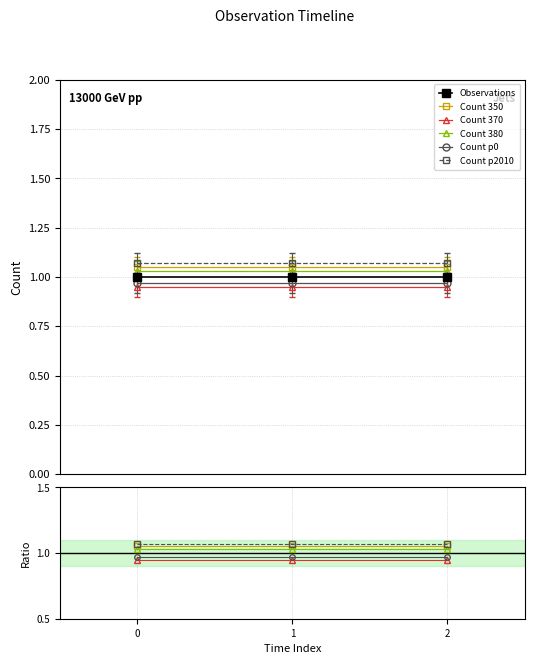

Reading left to right, list all the values displayed in this chart.

Observations: 1.0	1.0	1.0
Count 350: 1.1	1.1	1.1
Count 370: 0.9	0.9	0.9
Count 380: 1.0	1.0	1.0
Count p0: 1.0	1.0	1.0
Count p2010: 1.1	1.1	1.1